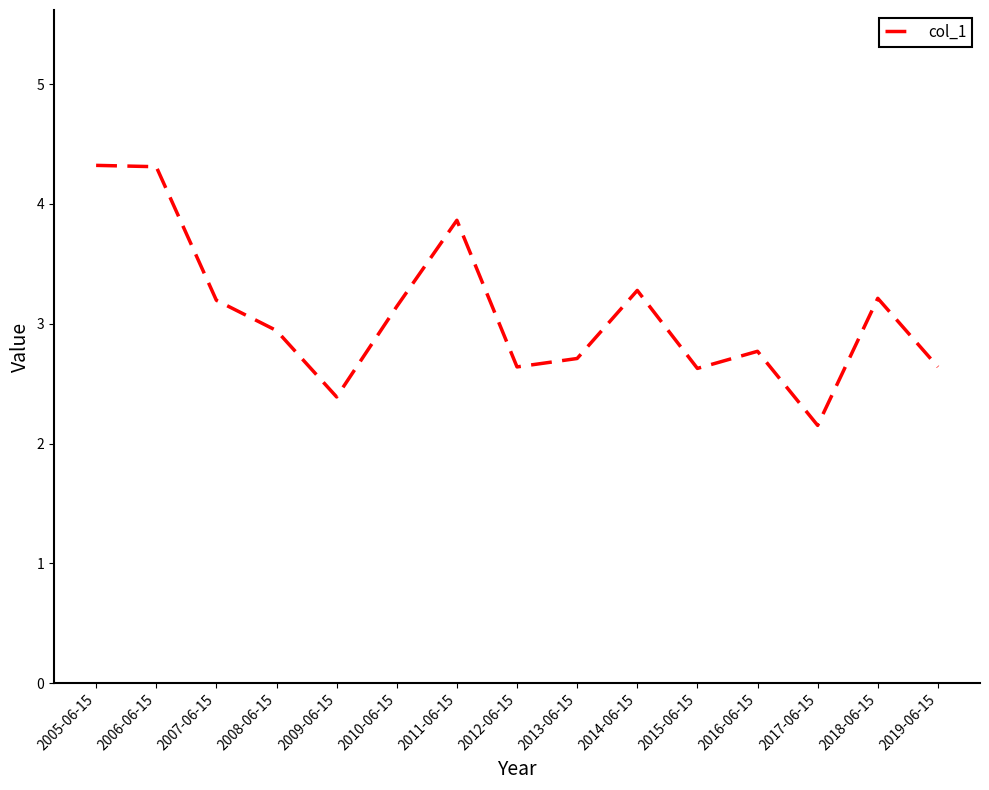

How many lines are shown in the chart?

1